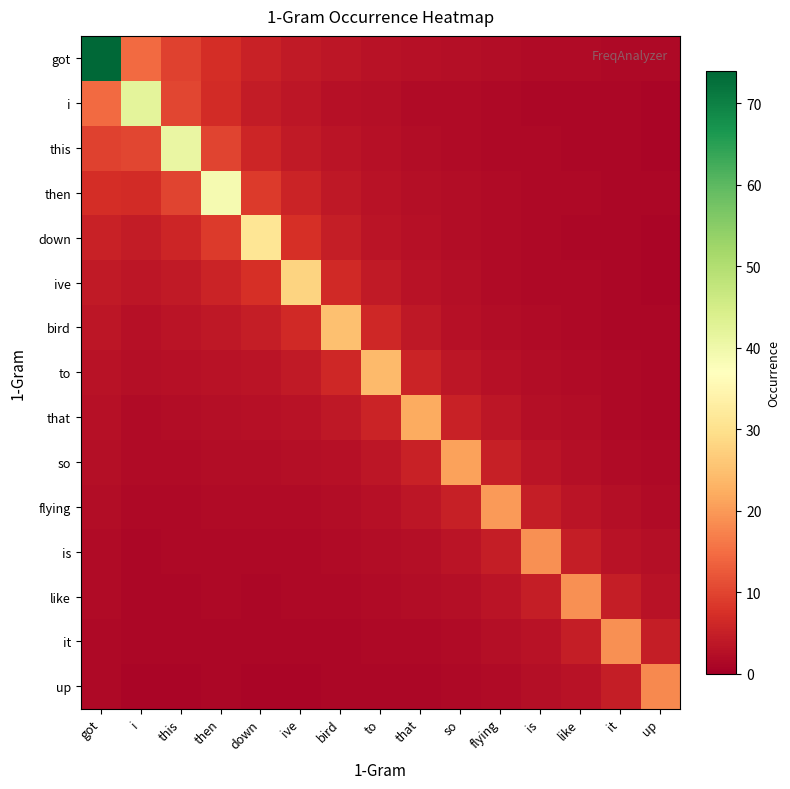

At which category is the sum across all series the highest?

got